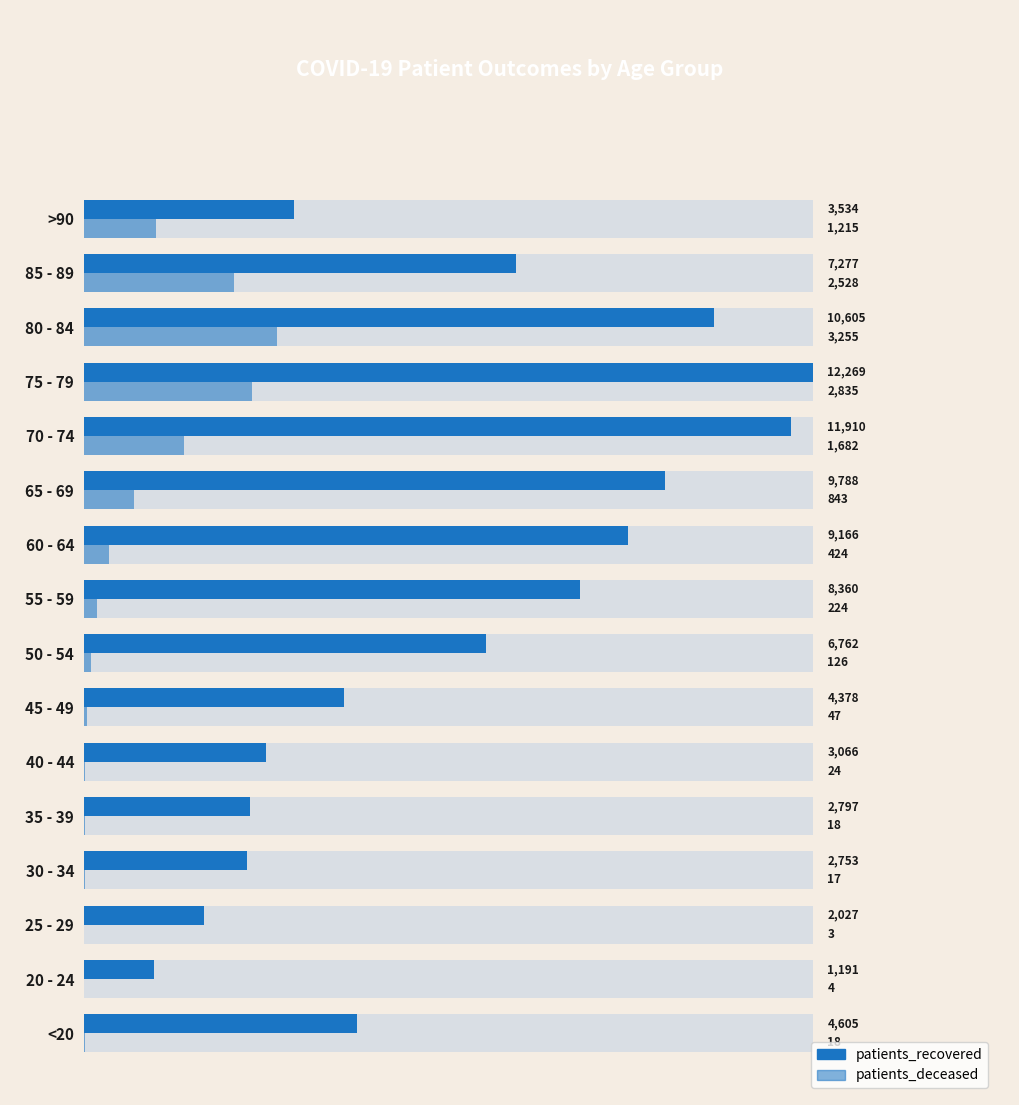

List the series in order of their overall mean, lowest first.

patients_deceased, patients_recovered